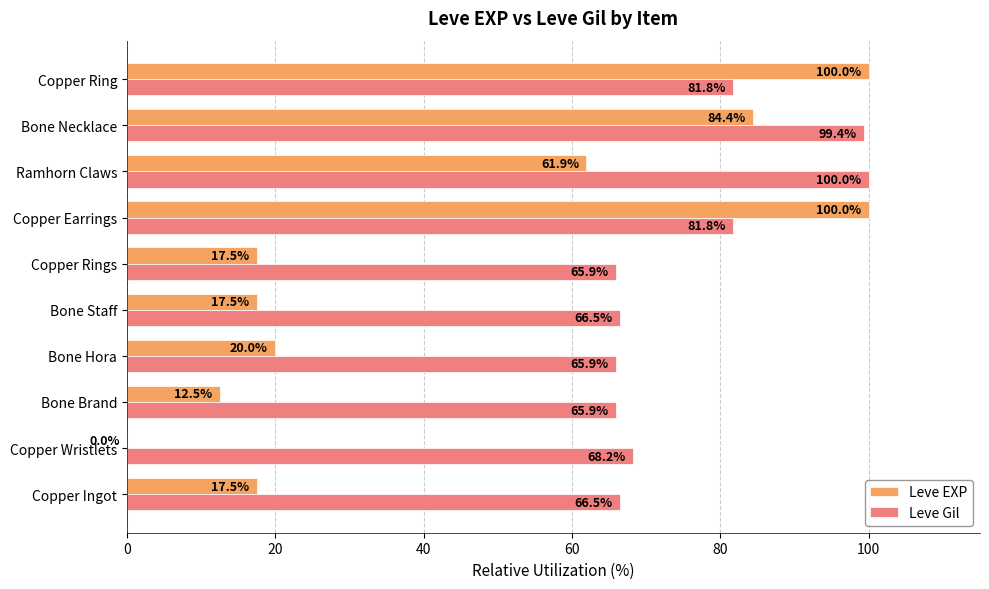

True or false: Leve Gil has a value of 100.0 at Ramhorn Claws.

True